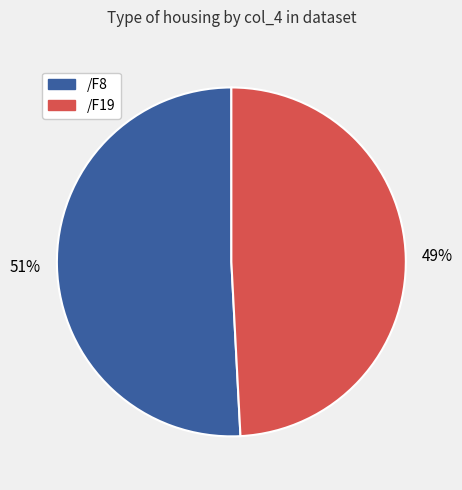

How many segments does this pie chart have?

2